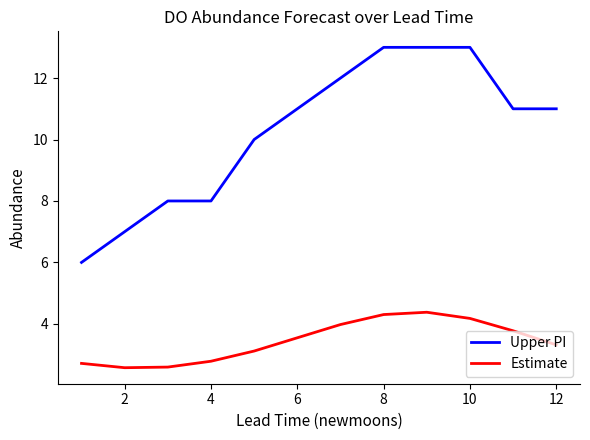

True or false: Estimate and Upper PI intersect in this chart.

False